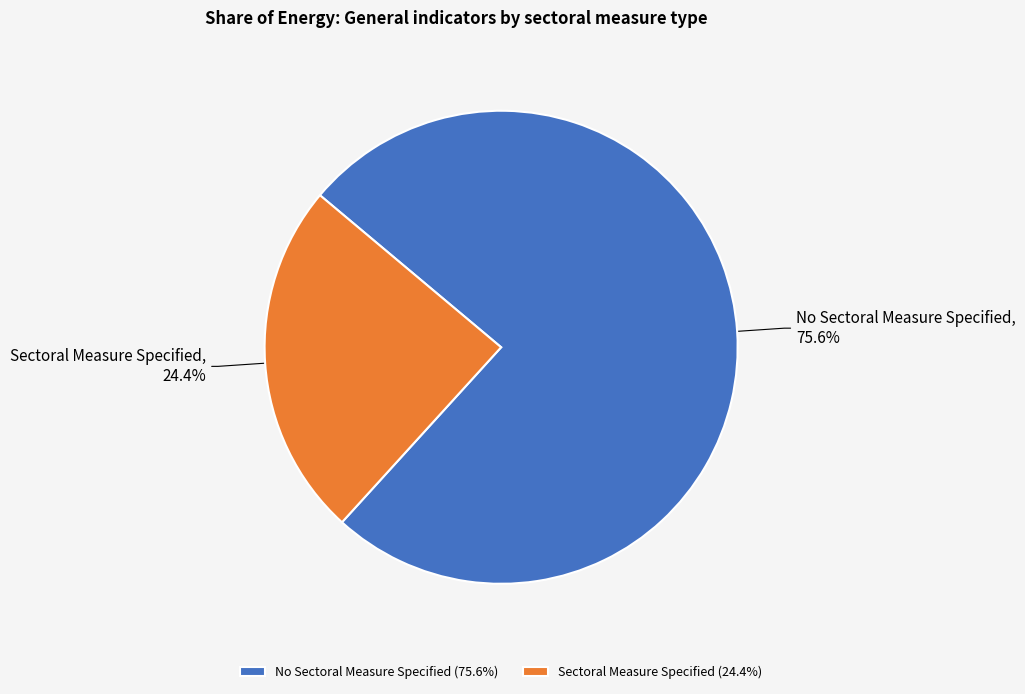

To the nearest percent, what is the average slice percentage?

50%